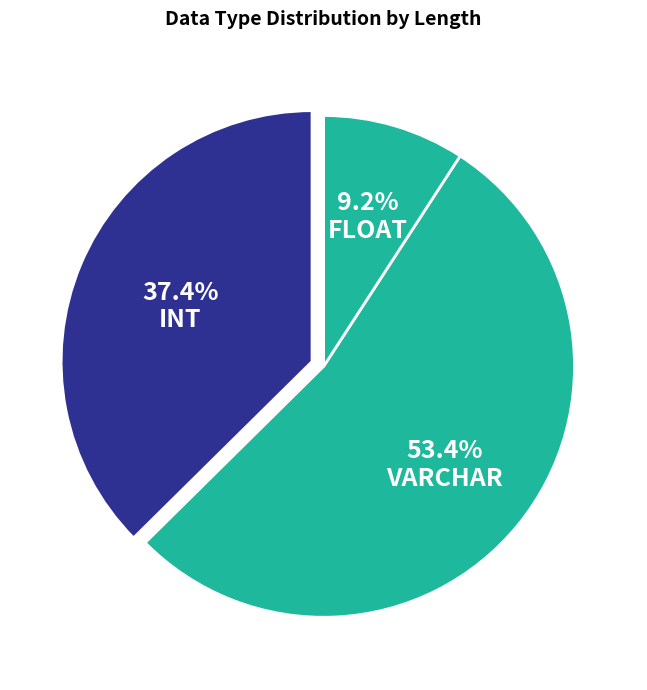

Is it true that FLOAT is 1% of the pie?

False